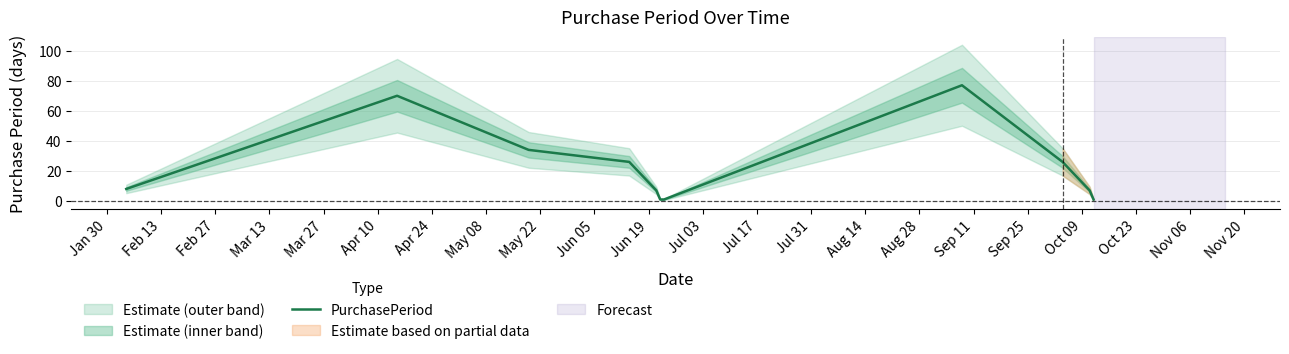

What is the greatest value displayed?

77